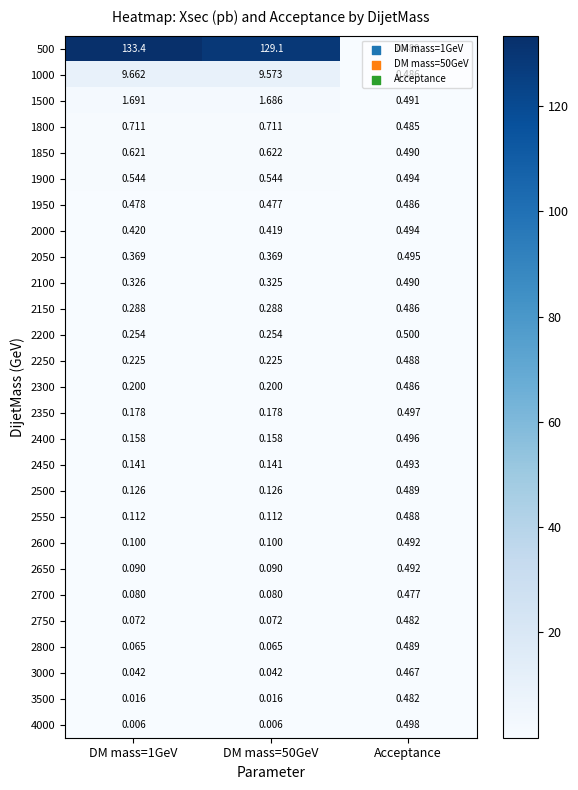

How many distinct data groups are displayed?

27